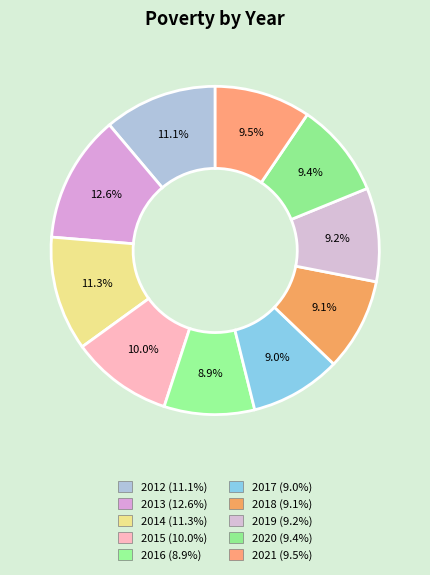

To the nearest percent, what portion does 2020 represent?

9%